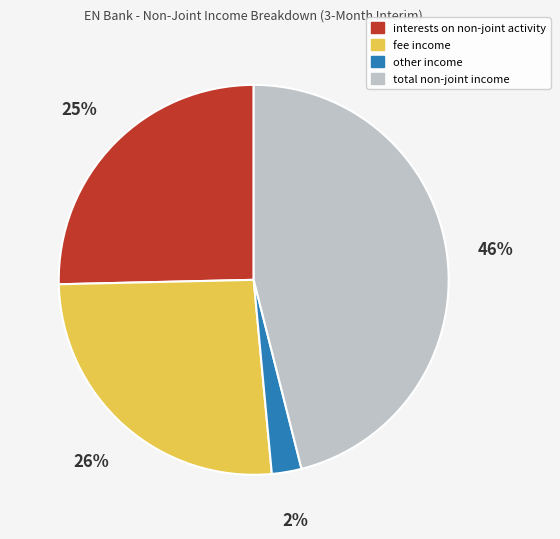

Is there a majority slice in this chart?

No